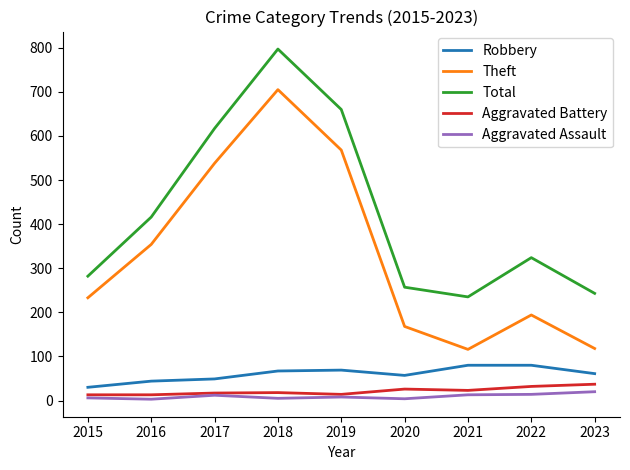

What is the maximum value for Total?

797